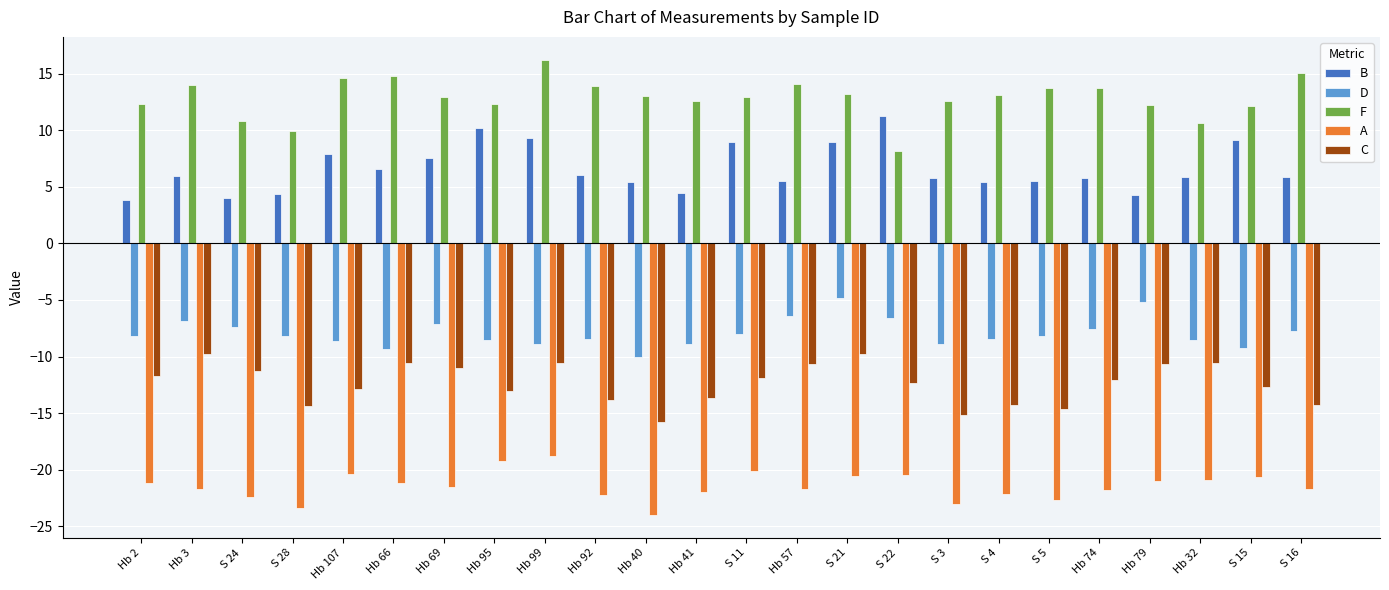

How many series are shown in this chart?

5